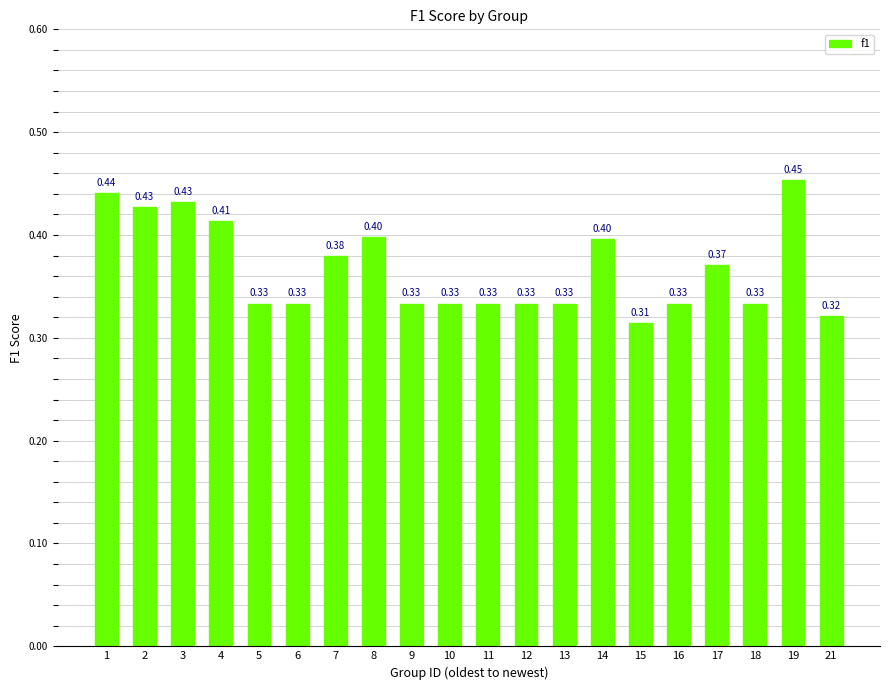

Which has a higher value, 21 or 10?

10